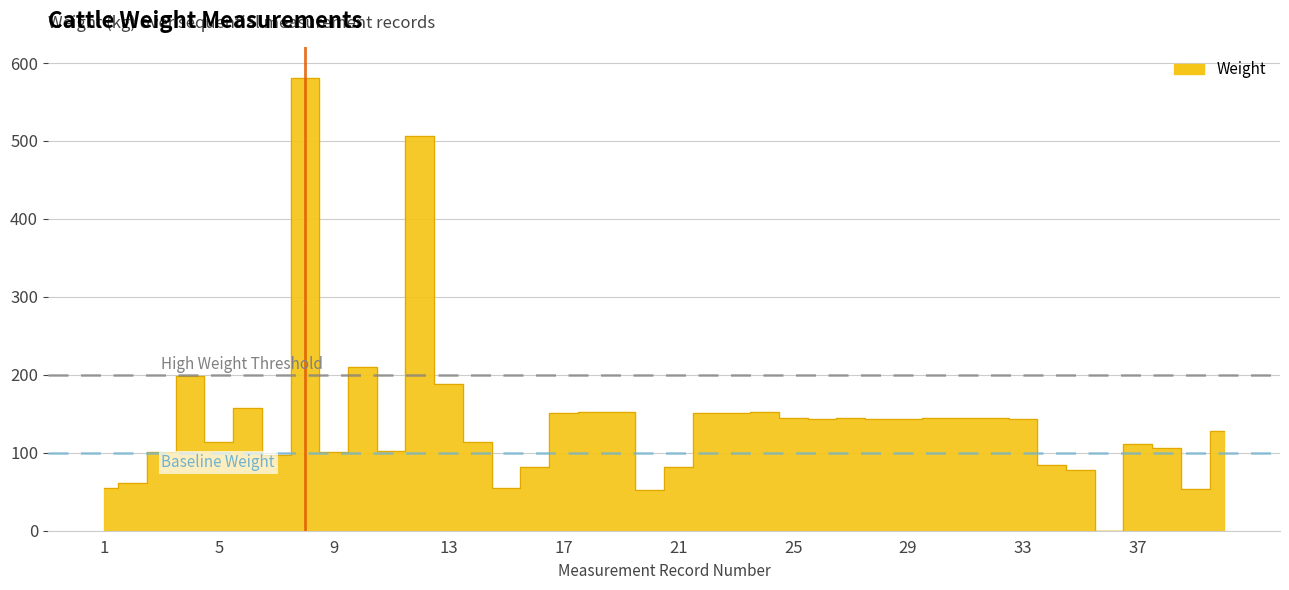

Which category has the lowest value across all series?

36